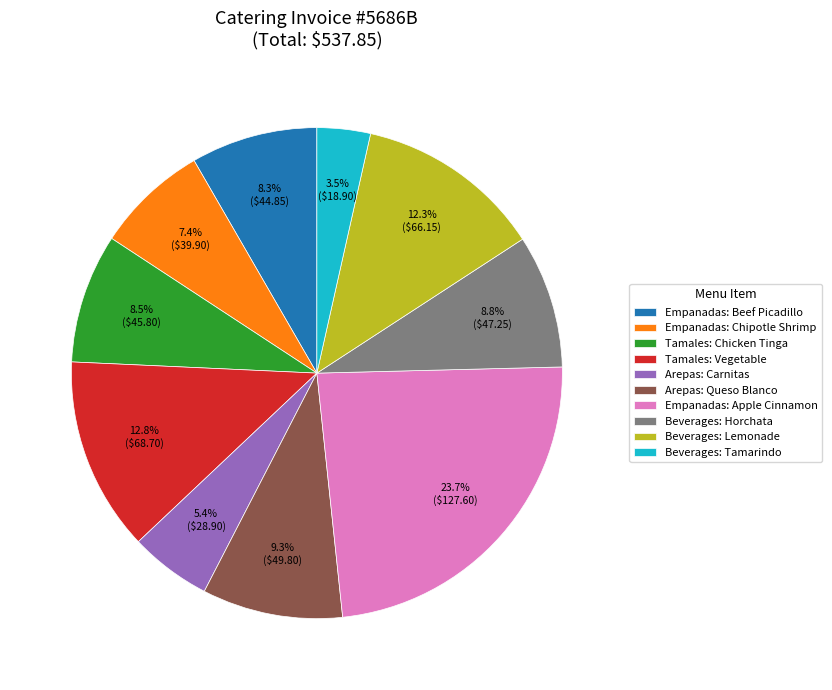

How much of the chart is everything except Beverages: Horchata?

91.2%